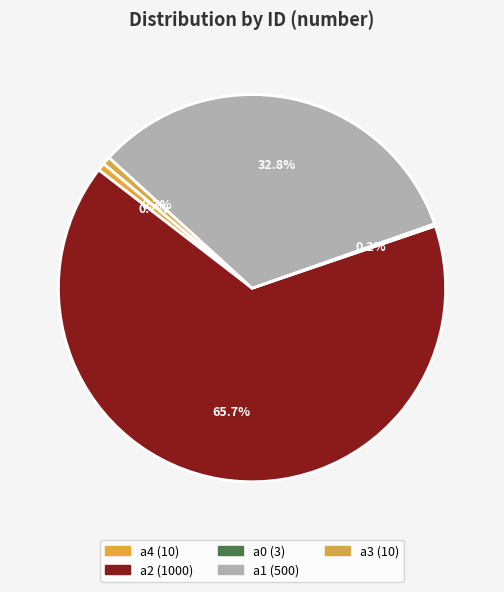

What is the ratio of the value at a2 to the value at a3?

100.0